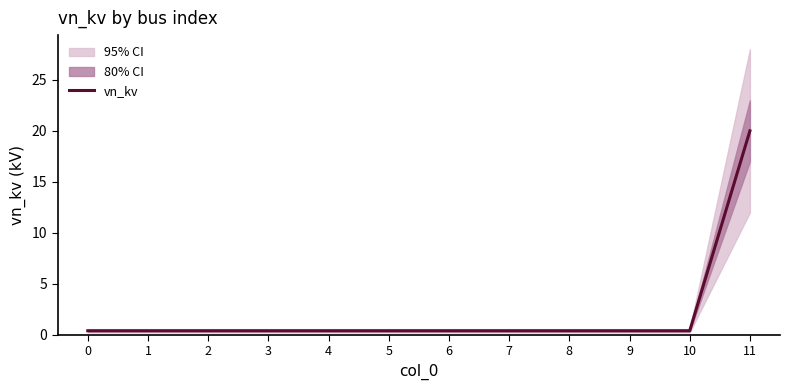

Count the number of data series in this chart.

1